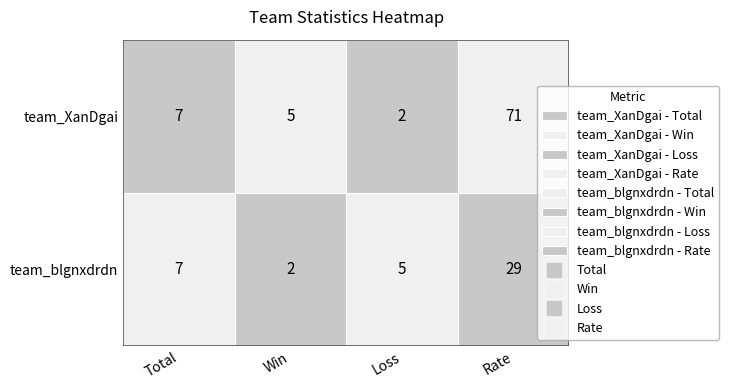

List the series in order of their peak value, highest first.

team_XanDgai, team_blgnxdrdn